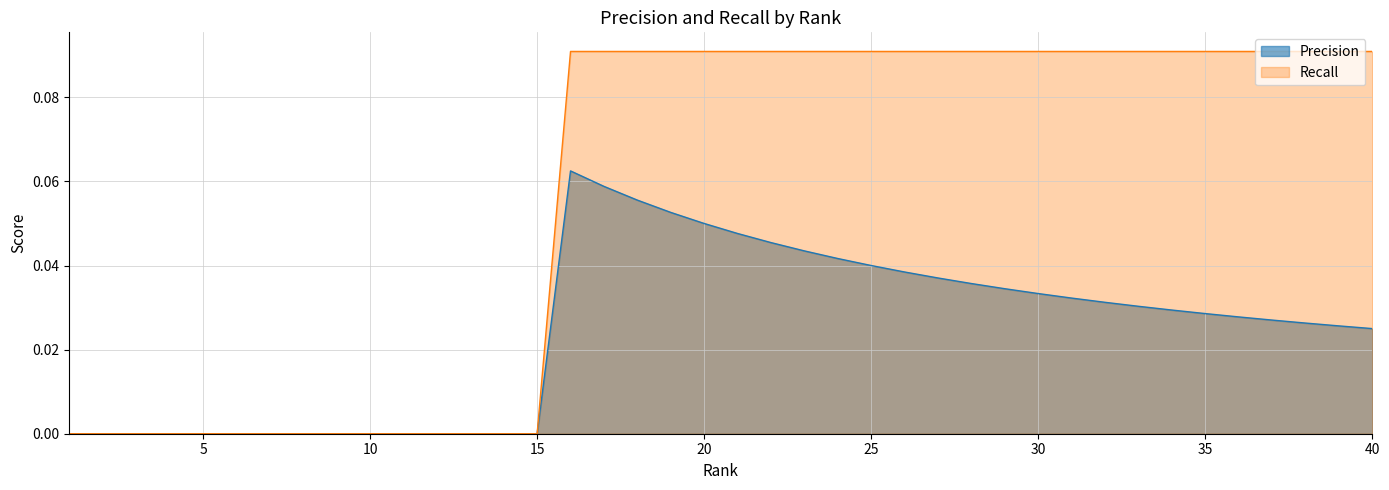

Is it true that Precision equals -0.0 at 1?

False